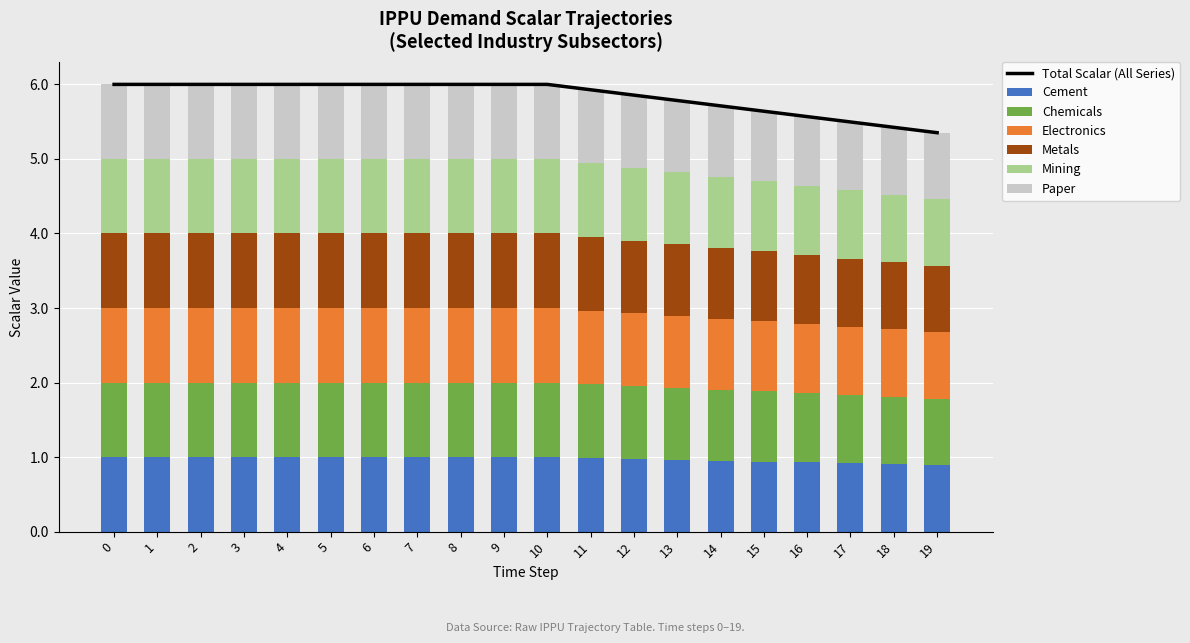

What is the minimum value shown in the chart?

0.9